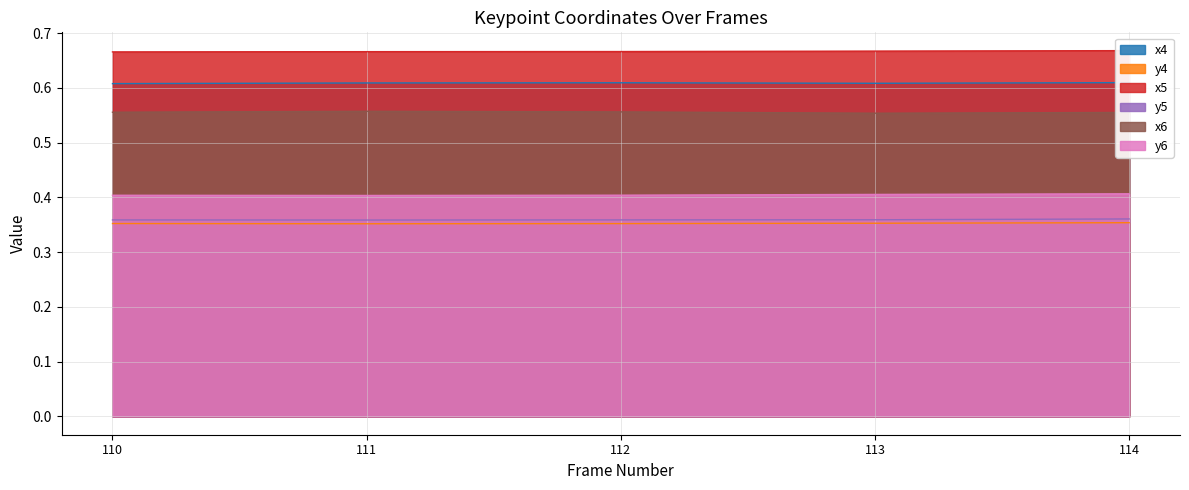

Where is the first local minimum for y6?

111